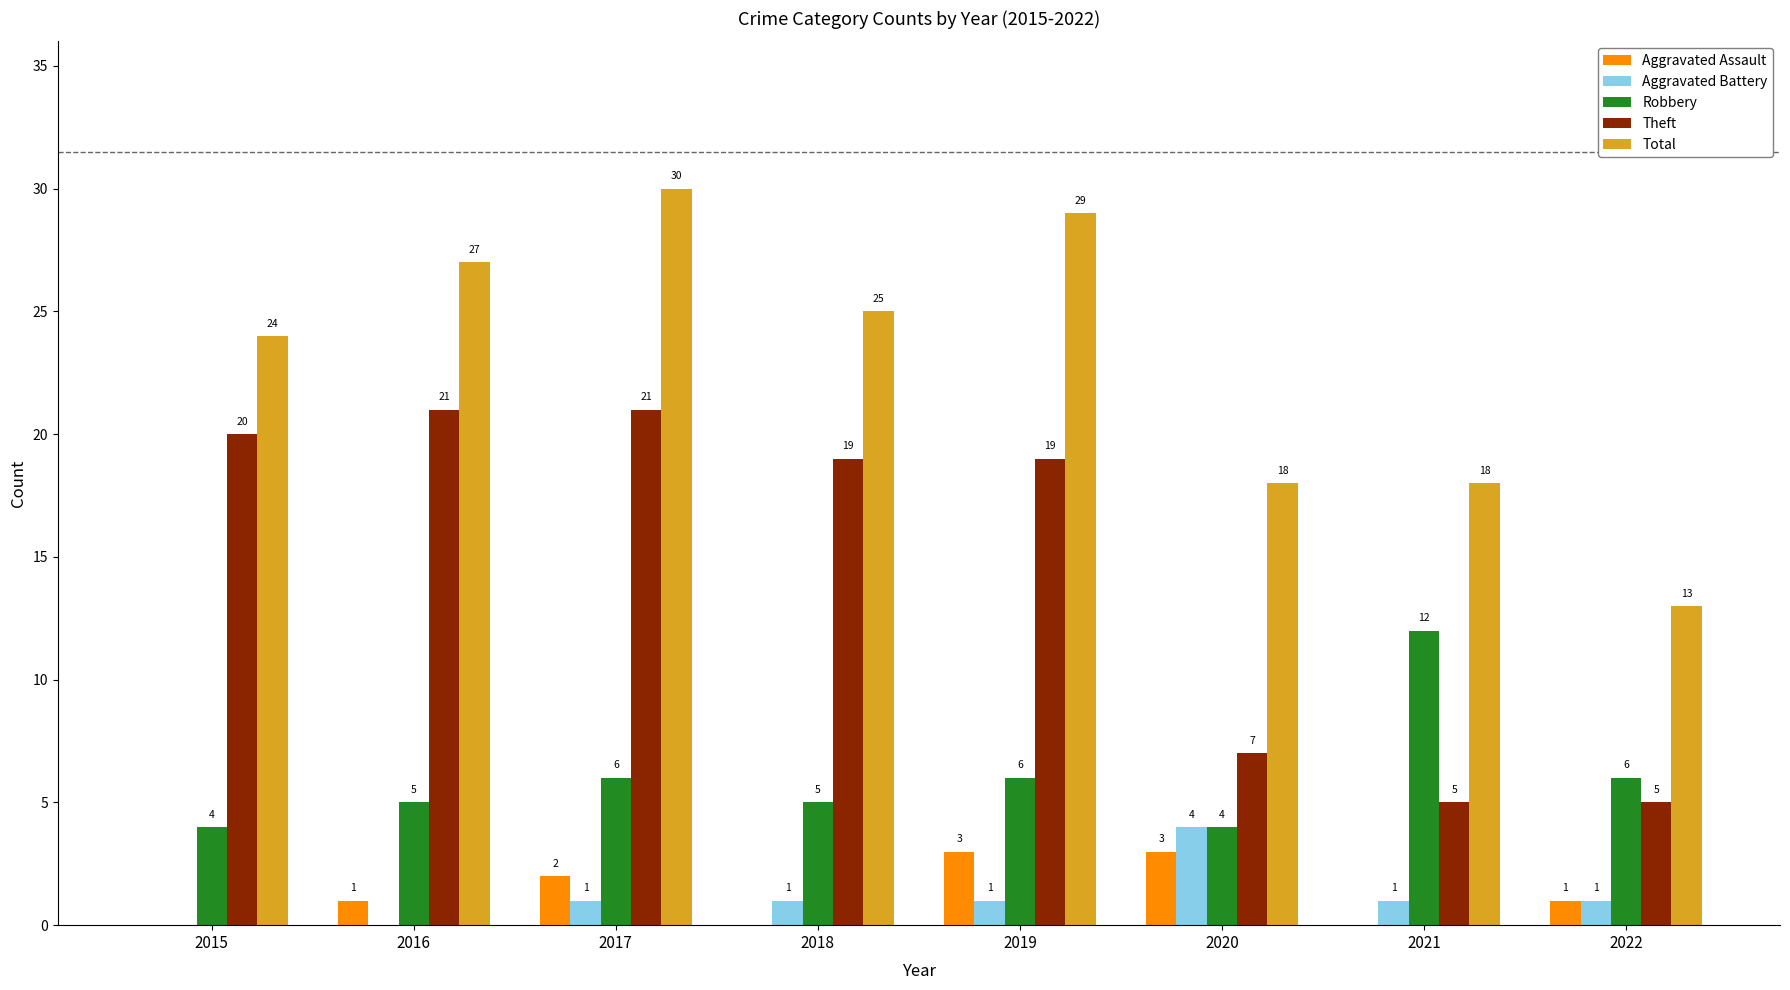

Which series has the largest range (max minus min)?

Total